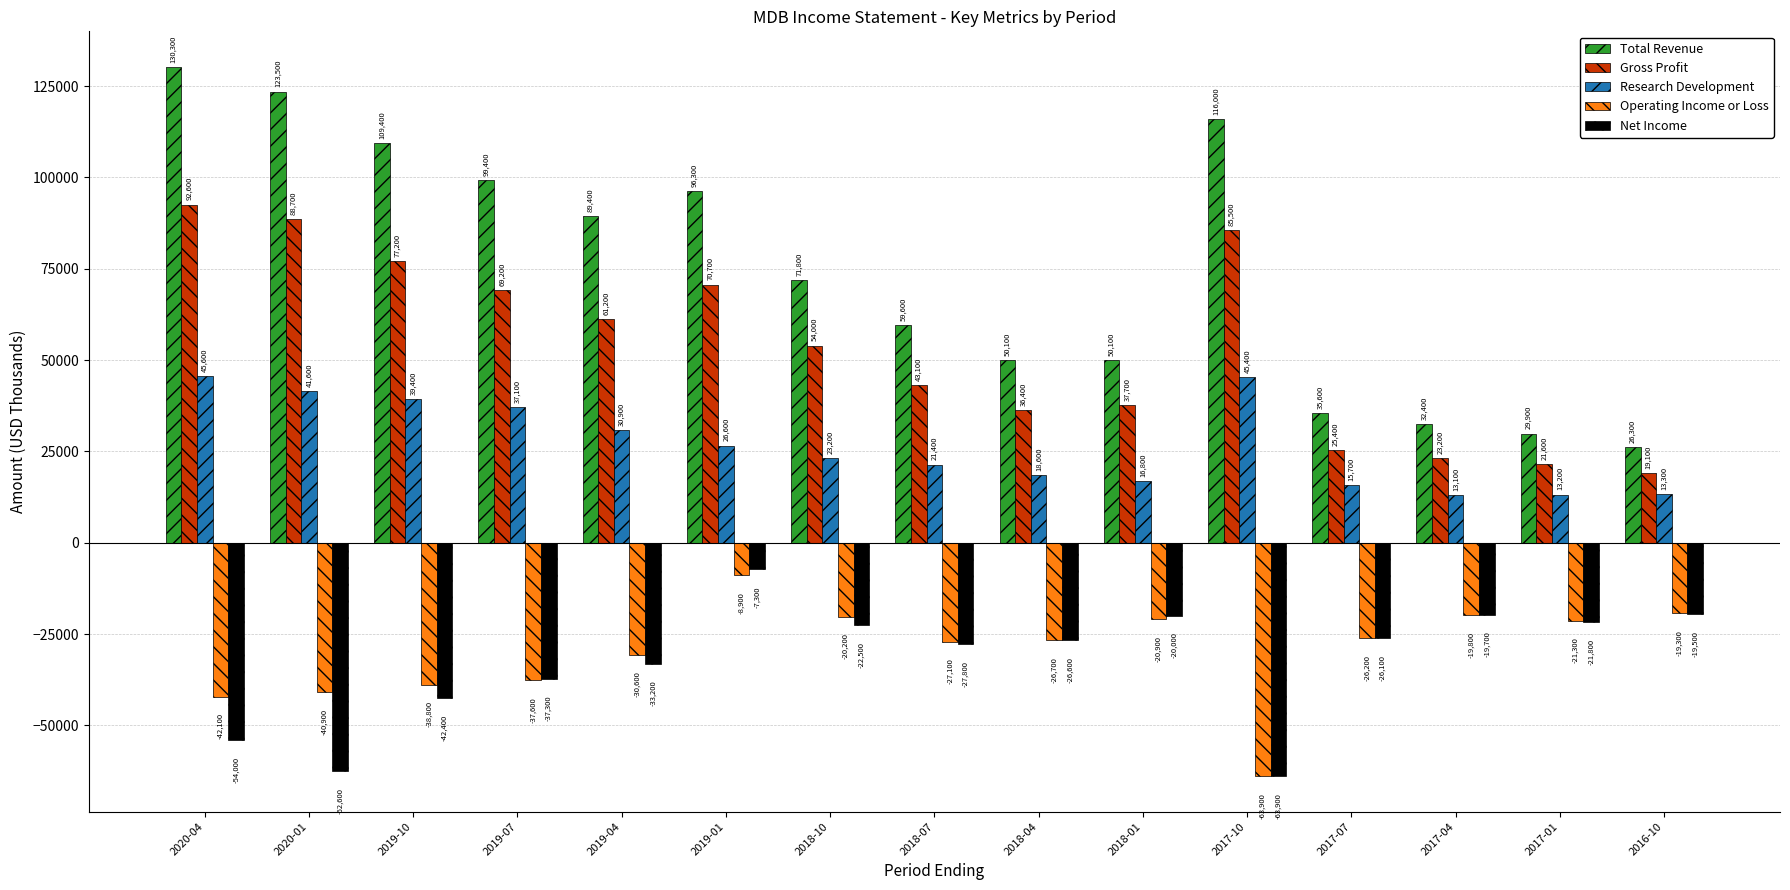

Which series changed the most between 2020-04 and 2017-04?

Total Revenue